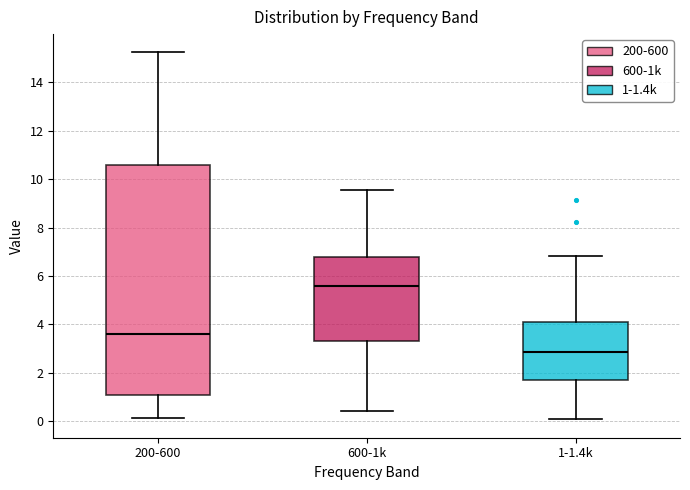

Reading left to right, transcribe this box plot: for each box, give where its median line is, the range the box spans, and where its two whiskers end, as read against the y-axis. The values are not printed on the chart, so give them approximately, as read against the axis.

200-600: median 3.6, box 1.0 to 10.6, whiskers 0.2 to 15.2
600-1k: median 5.6, box 3.4 to 6.8, whiskers 0.4 to 9.6
1-1.4k: median 2.8, box 1.6 to 4.0, whiskers 0.0 to 6.8